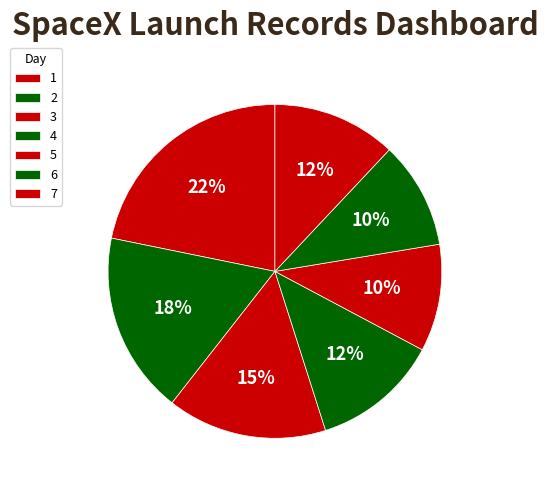

To the nearest percent, what is the difference between the 4 and 6 slice percentages?

2%